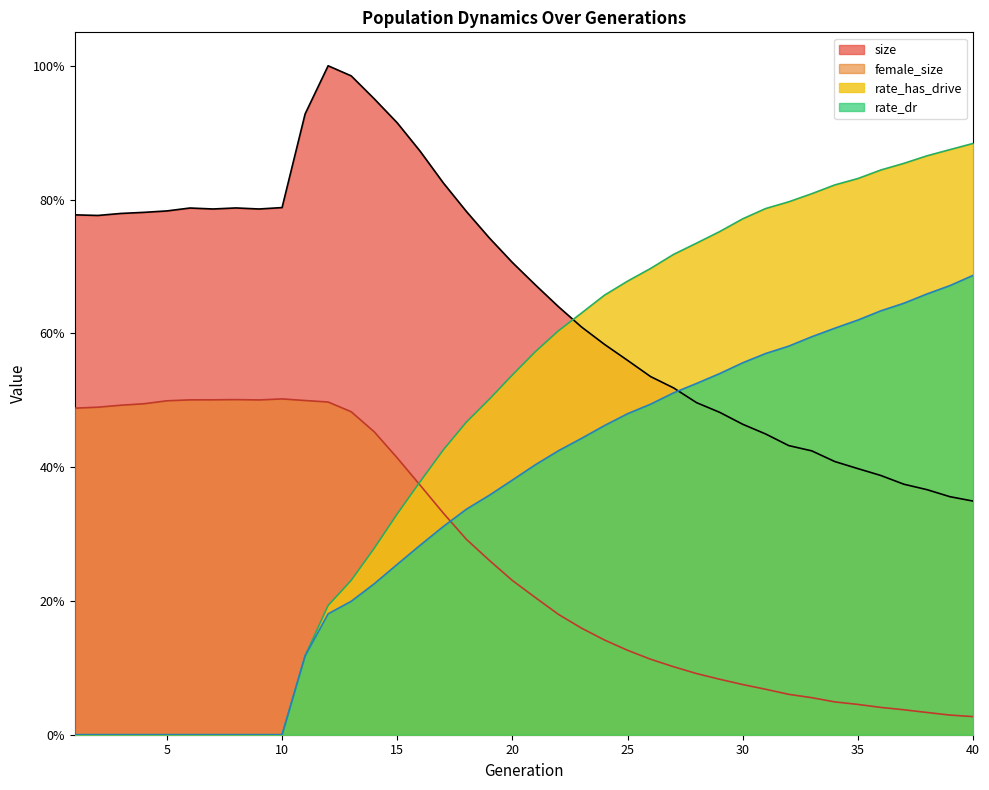

What is the difference between the maximum and minimum values in the rate_has_drive series?

0.9